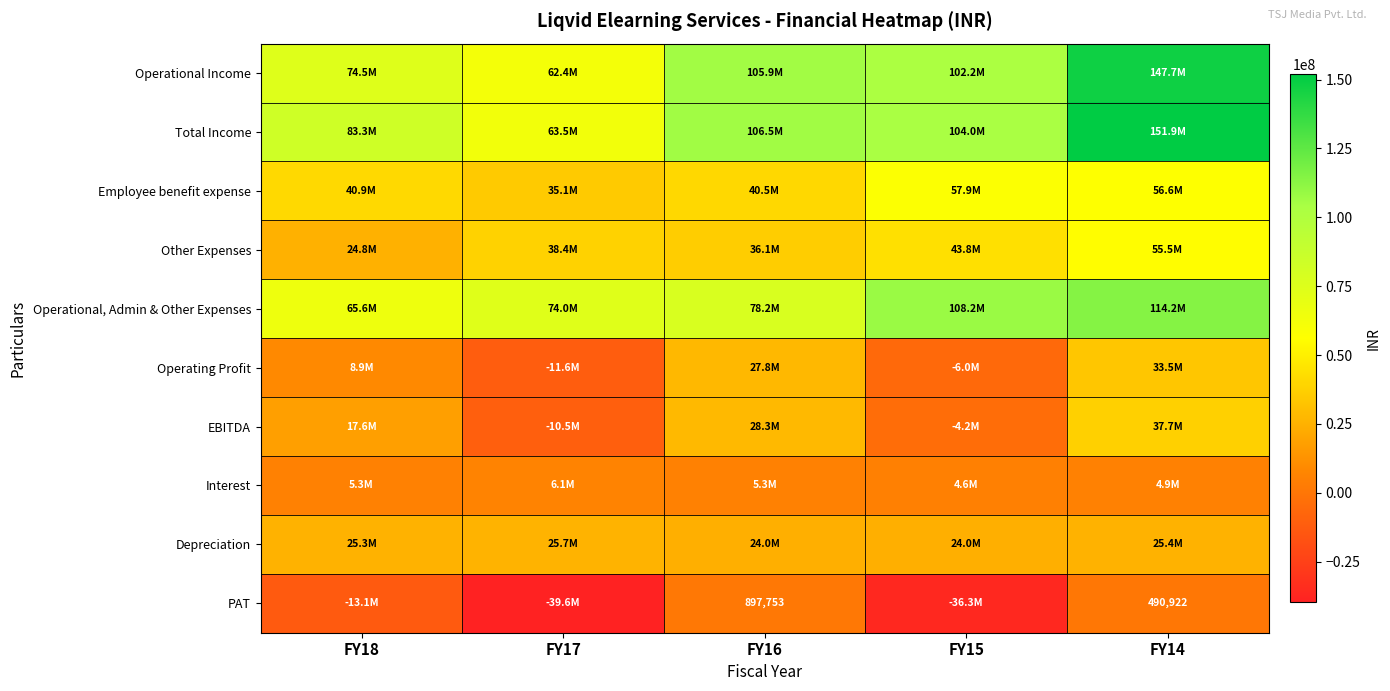

List the series in order of their peak value, highest first.

Total Income, Operational Income, Operational, Admin & Other Expenses, Employee benefit expense, Other Expenses, EBITDA, Operating Profit, Depreciation, Interest, PAT